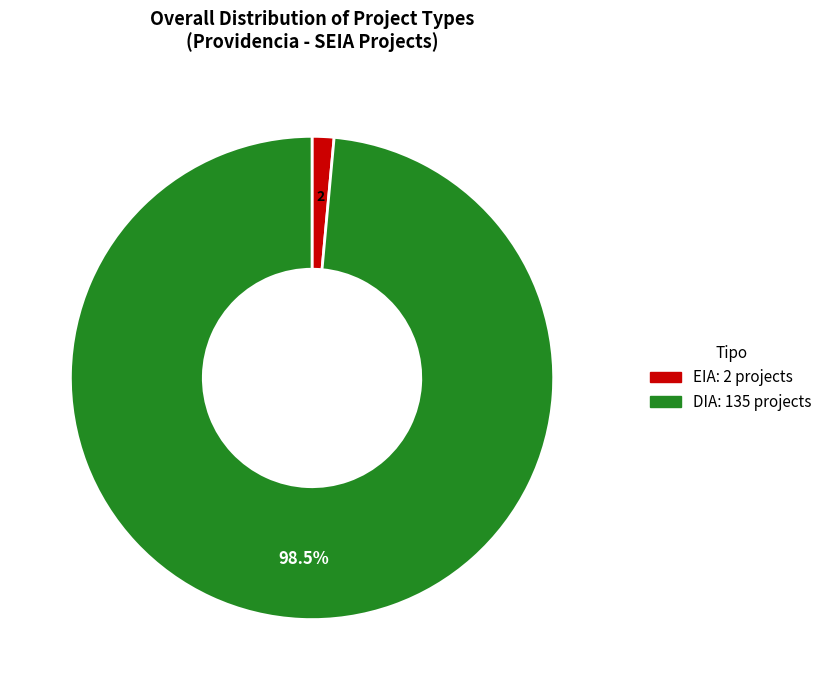

Which slice is the largest?

DIA